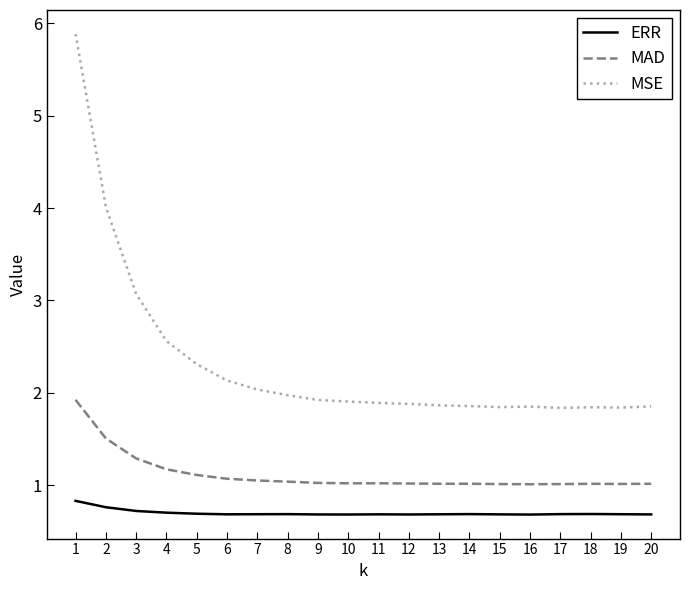

Read the MAD value at 1.

1.9